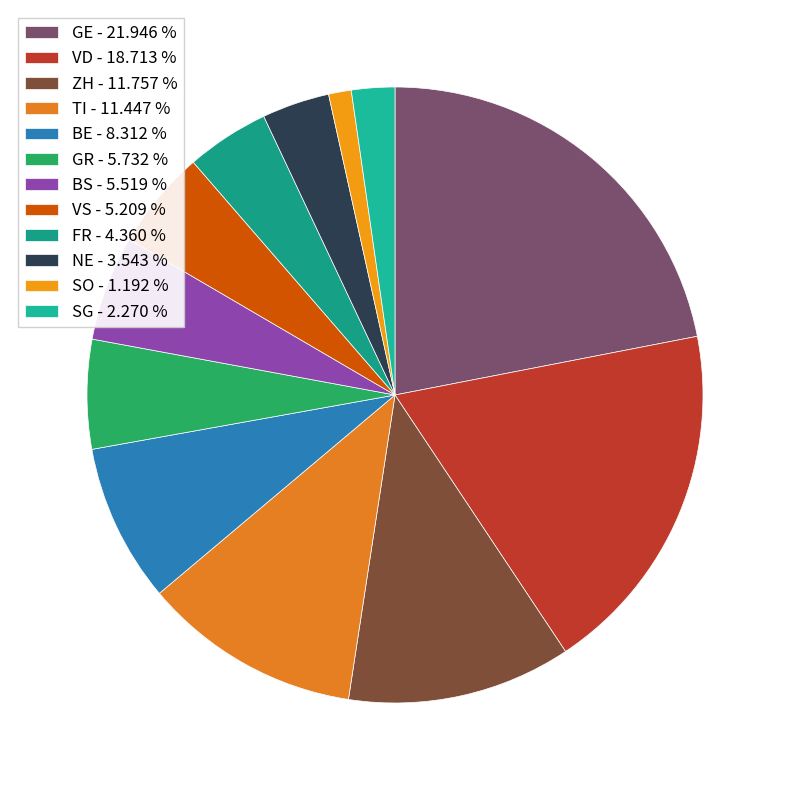

Is SO the majority of the pie?

No